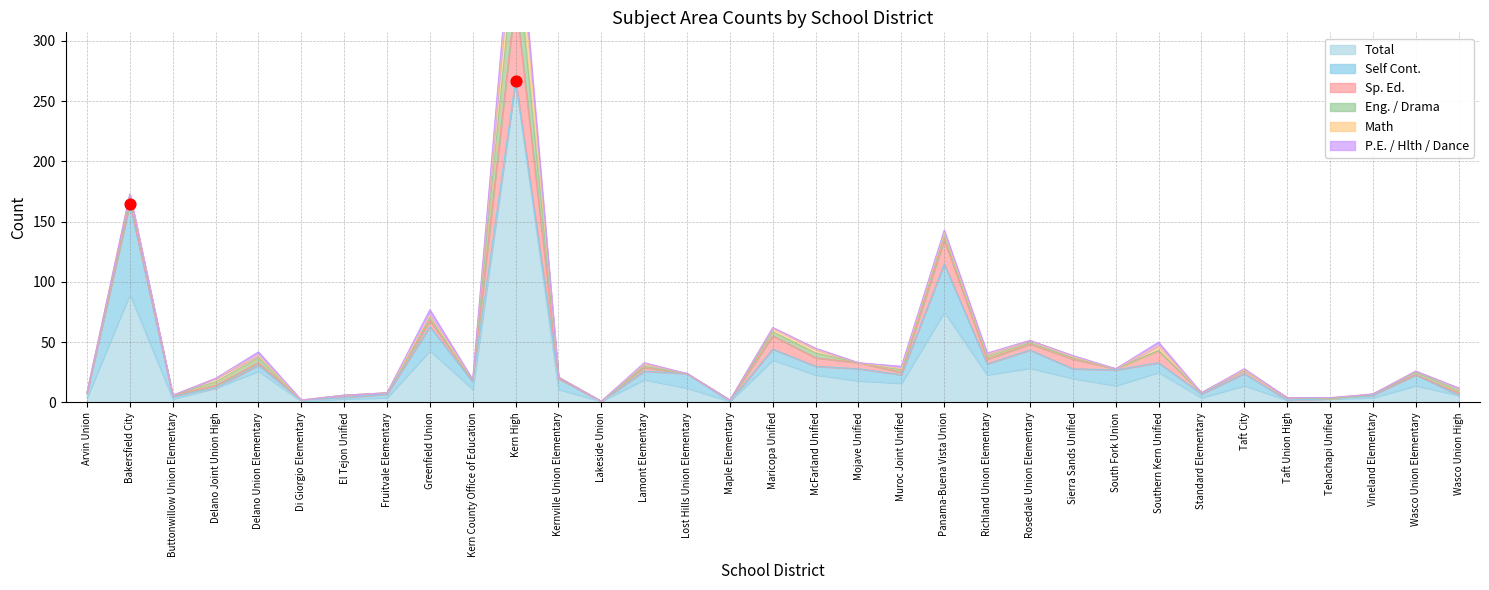

Which series has the largest Y range (max minus min)?

Total